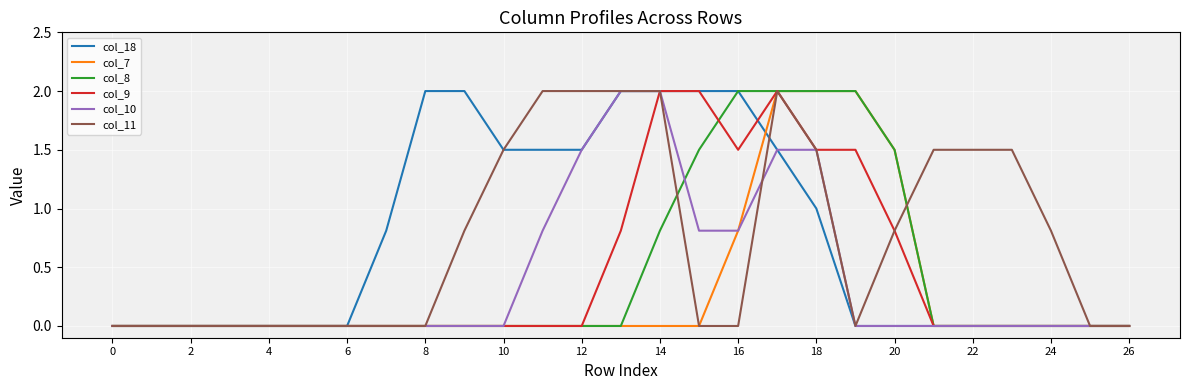

What is the greatest value displayed?

2.0